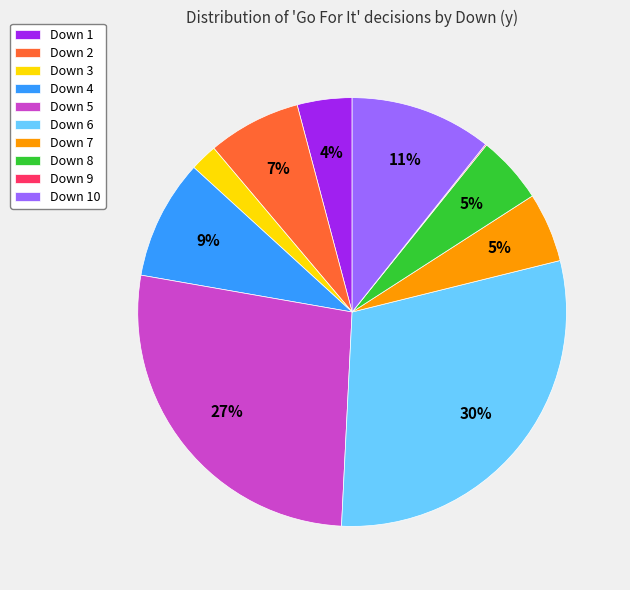

Is there a majority slice in this chart?

No